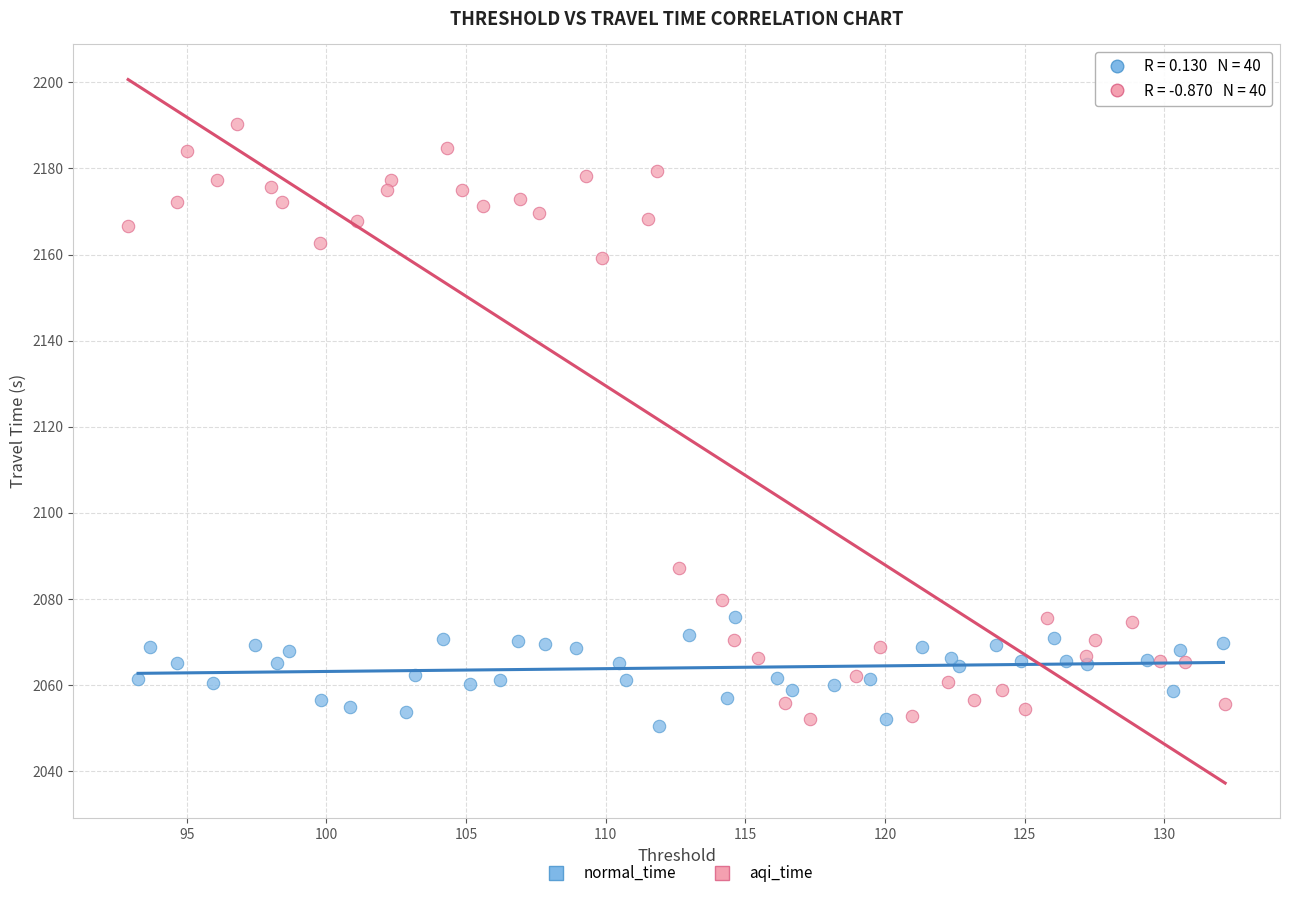

What are all the series names shown in the legend?

normal_time, aqi_time